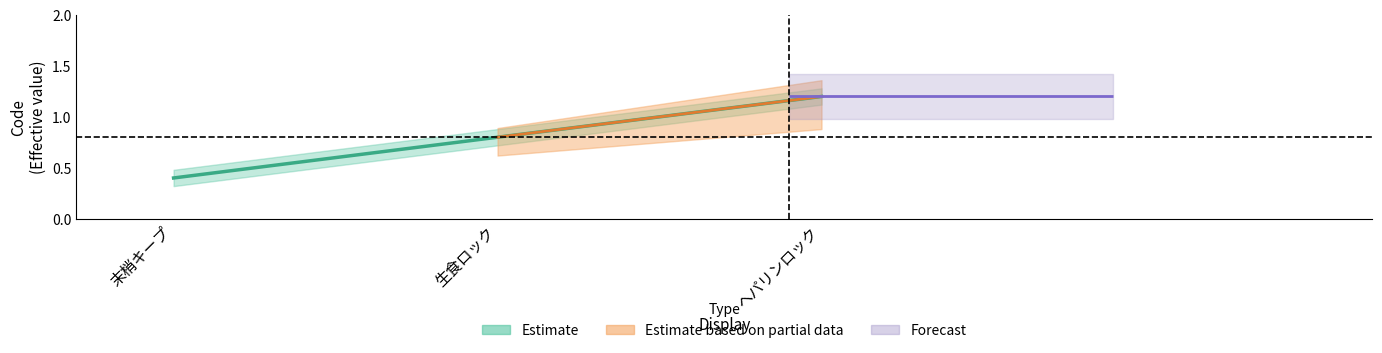

Reading right to left, what are all the values shown in this chart?

1.2	0.8	0.4